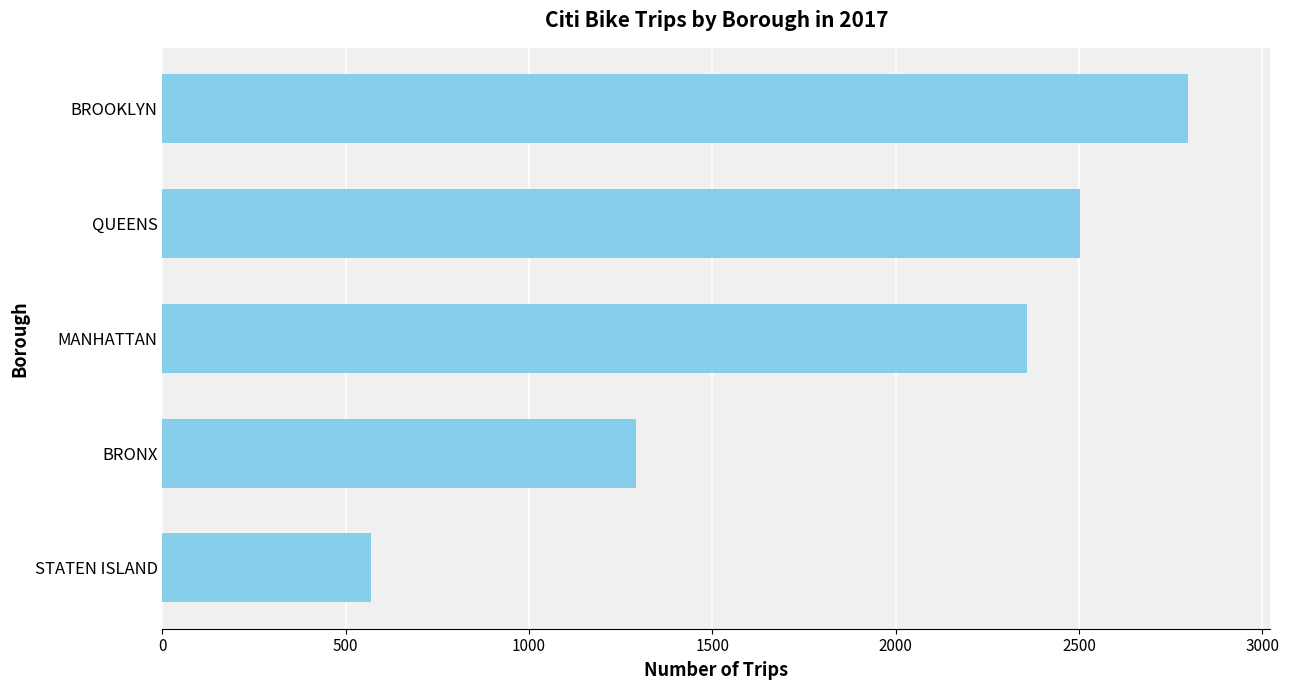

What is the ratio of the value at QUEENS to the value at STATEN ISLAND?

4.4